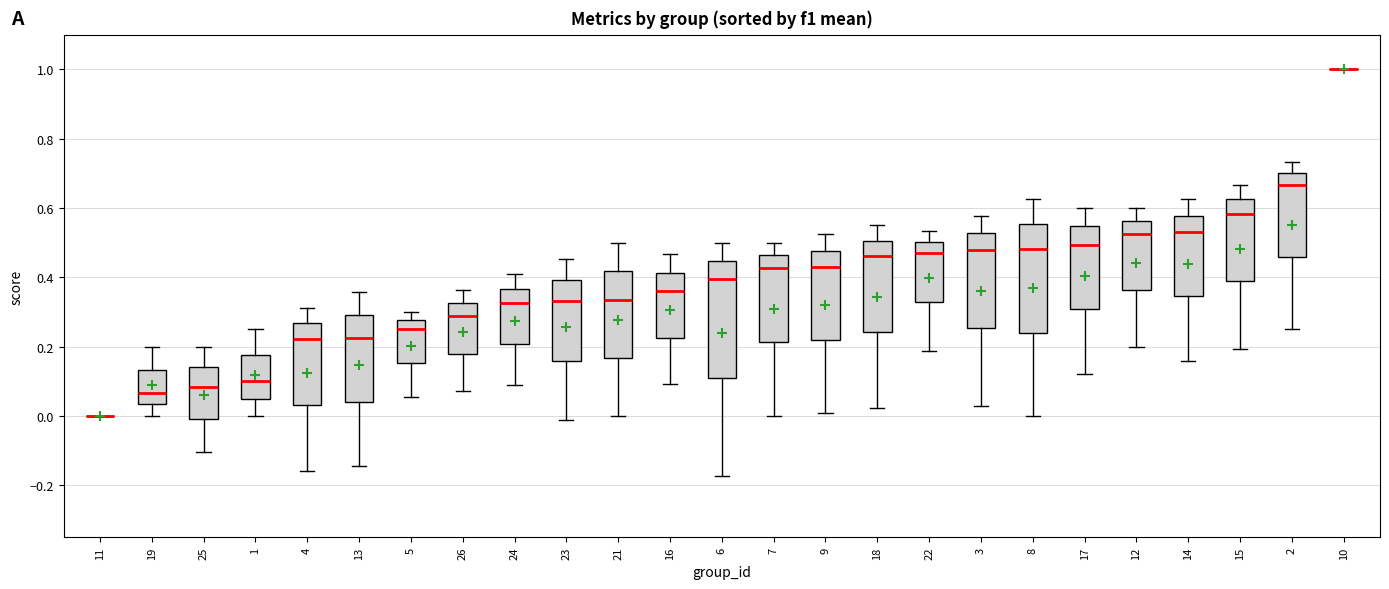

Reading left to right, transcribe this box plot: for each box, give where its median line is, the range the box spans, and where its two whiskers end, as read against the y-axis. The values are not printed on the chart, so give them approximately, as read against the axis.

11: box collapsed to a line at 0.00, whiskers 0.00 to 0.00
19: median 0.06, box 0.04 to 0.14, whiskers 0.00 to 0.20
25: median 0.08, box -0.02 to 0.14, whiskers -0.10 to 0.20
1: median 0.10, box 0.06 to 0.18, whiskers 0.00 to 0.26
4: median 0.22, box 0.04 to 0.26, whiskers -0.16 to 0.32
13: median 0.22, box 0.04 to 0.30, whiskers -0.14 to 0.36
5: median 0.26, box 0.16 to 0.28, whiskers 0.06 to 0.30
26: median 0.28, box 0.18 to 0.32, whiskers 0.08 to 0.36
24: median 0.32, box 0.20 to 0.36, whiskers 0.08 to 0.40
23: median 0.34, box 0.16 to 0.40, whiskers -0.02 to 0.46
21: median 0.34, box 0.16 to 0.42, whiskers 0.00 to 0.50
16: median 0.36, box 0.22 to 0.42, whiskers 0.10 to 0.46
6: median 0.40, box 0.10 to 0.44, whiskers -0.18 to 0.50
7: median 0.42, box 0.22 to 0.46, whiskers 0.00 to 0.50
9: median 0.42, box 0.22 to 0.48, whiskers 0.00 to 0.52
18: median 0.46, box 0.24 to 0.50, whiskers 0.02 to 0.56
22: median 0.48, box 0.32 to 0.50, whiskers 0.18 to 0.54
3: median 0.48, box 0.26 to 0.52, whiskers 0.02 to 0.58
8: median 0.48, box 0.24 to 0.56, whiskers 0.00 to 0.62
17: median 0.50, box 0.30 to 0.54, whiskers 0.12 to 0.60
12: median 0.52, box 0.36 to 0.56, whiskers 0.20 to 0.60
14: median 0.54, box 0.34 to 0.58, whiskers 0.16 to 0.62
15: median 0.58, box 0.38 to 0.62, whiskers 0.20 to 0.66
2: median 0.66, box 0.46 to 0.70, whiskers 0.26 to 0.74
10: box collapsed to a line at 1.00, whiskers 1.00 to 1.00